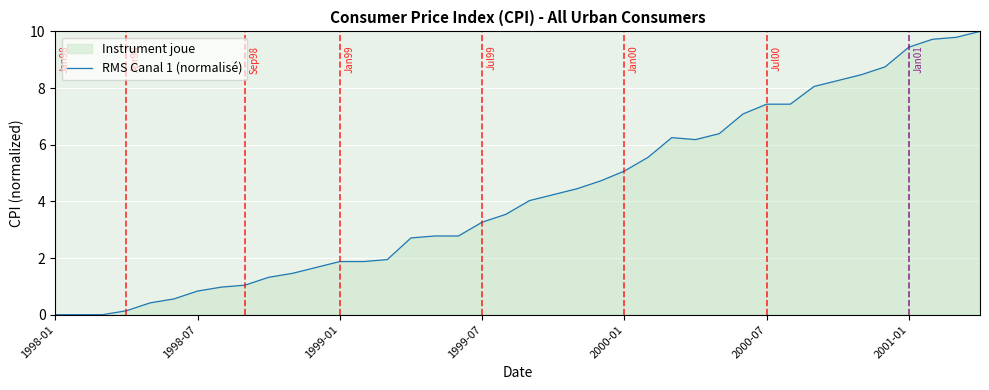

What is the sum of all values?

170.5